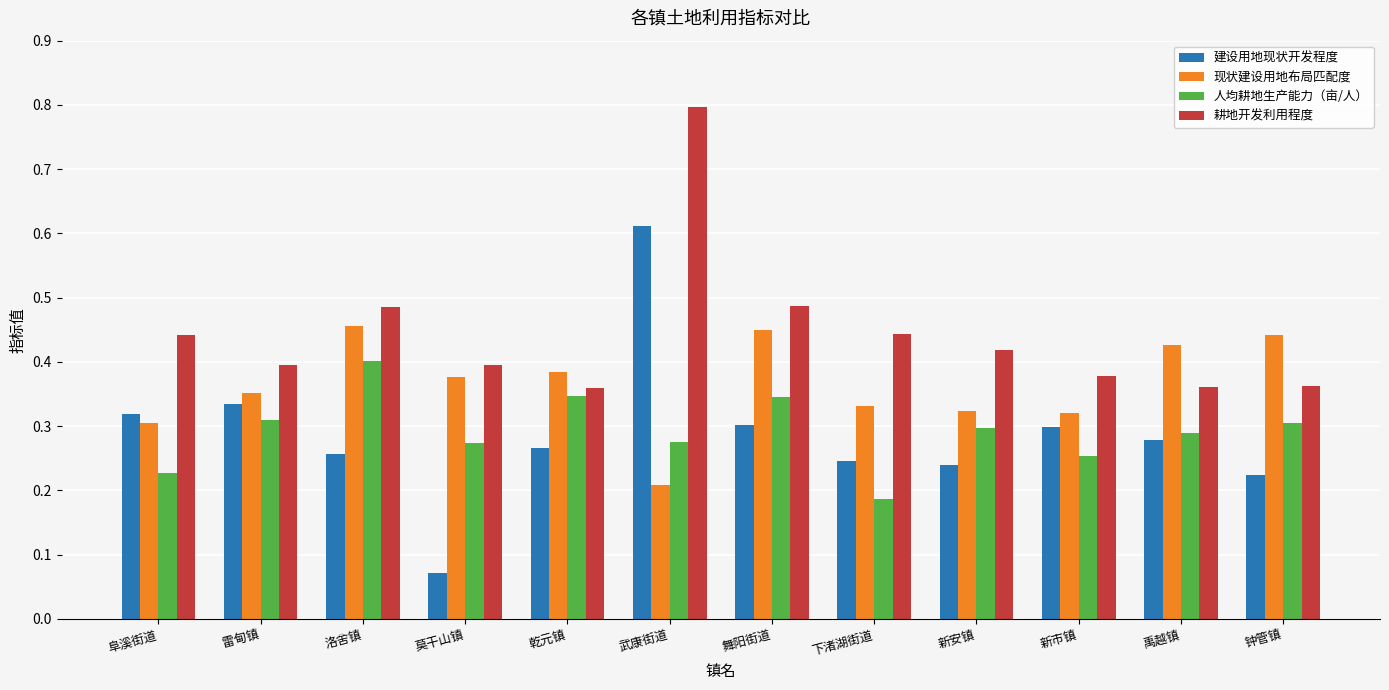

At which category is the sum across all series the highest?

武康街道